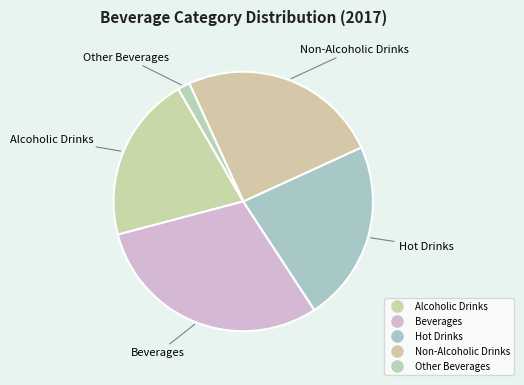

What percentage do Beverages and Other Beverages together represent?

31.6%